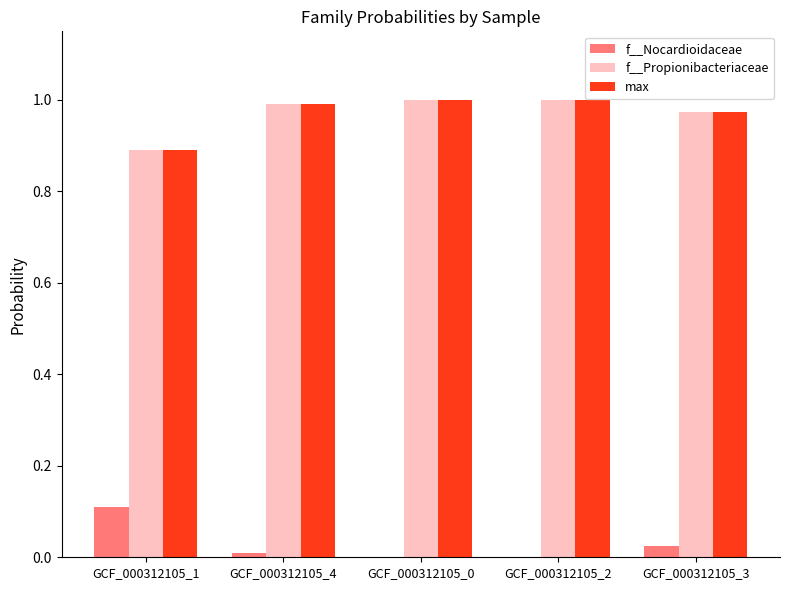

The value of f__Propionibacteriaceae at GCF_000312105_4 is 1.0. True or false?

True